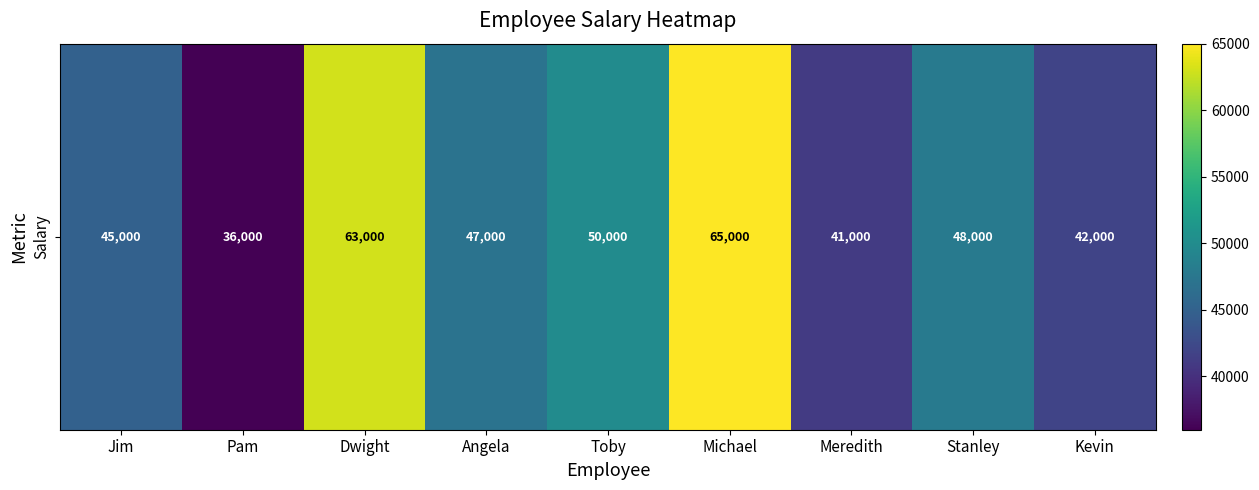

At which label is the value closest to 50500?

Toby